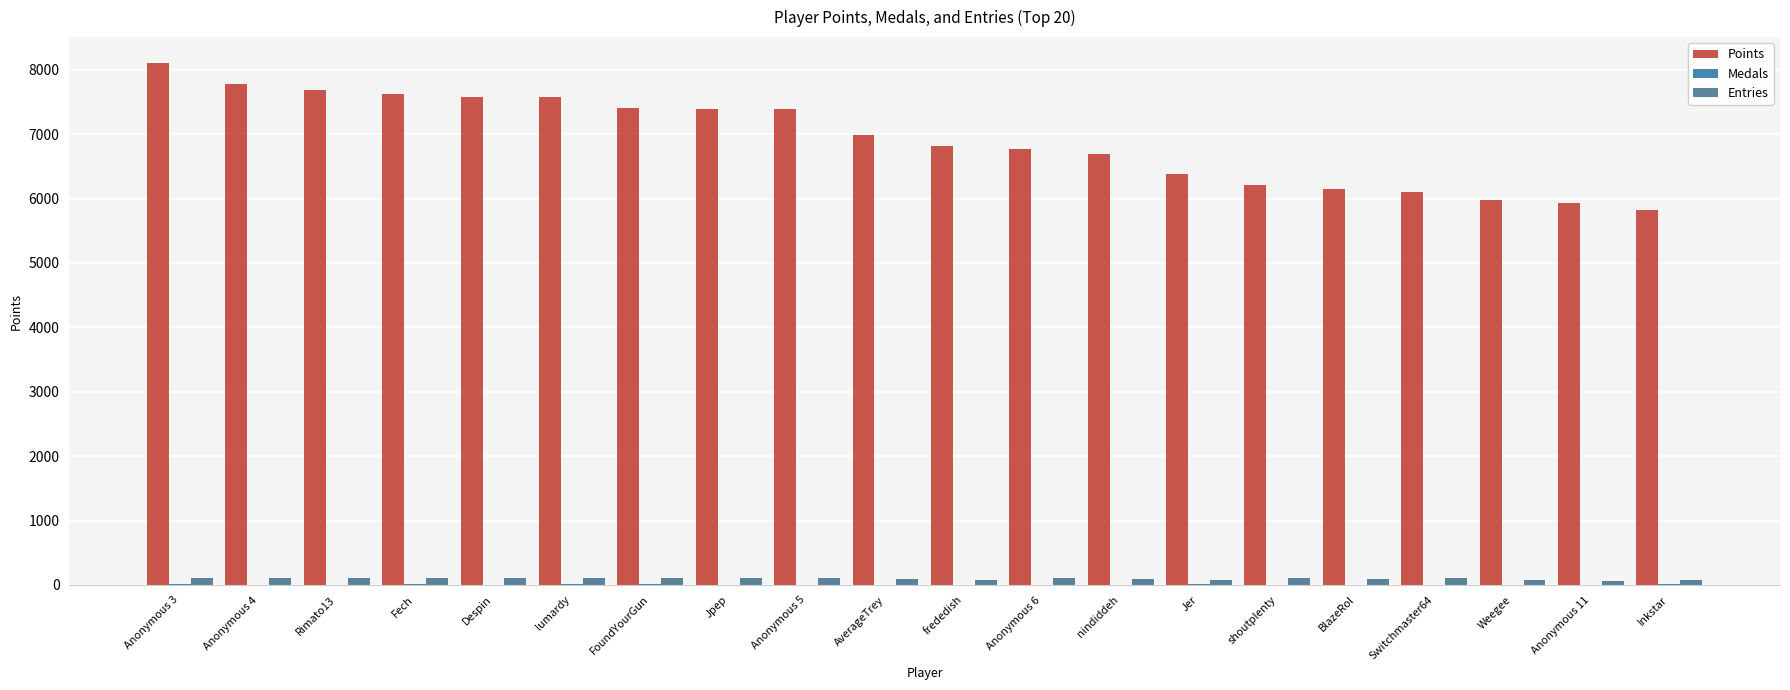

What is the sum of all Points values?

138385